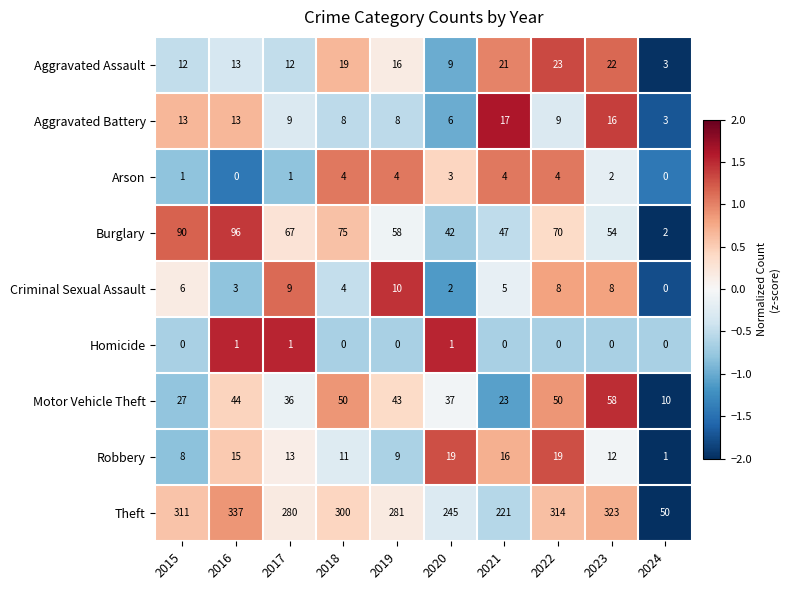

List the series in order of their peak value, highest first.

Theft, Burglary, Motor Vehicle Theft, Aggravated Assault, Robbery, Aggravated Battery, Criminal Sexual Assault, Arson, Homicide